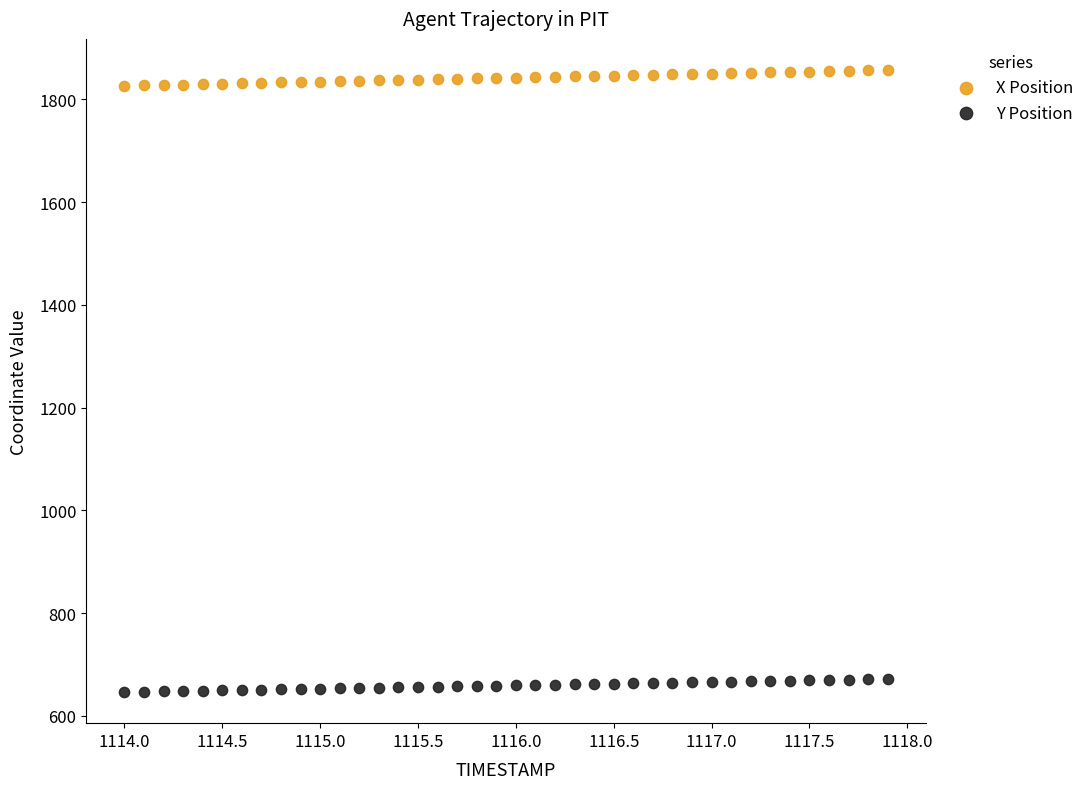

Across all data points, what is the range of X values (max minus min)?

3.9